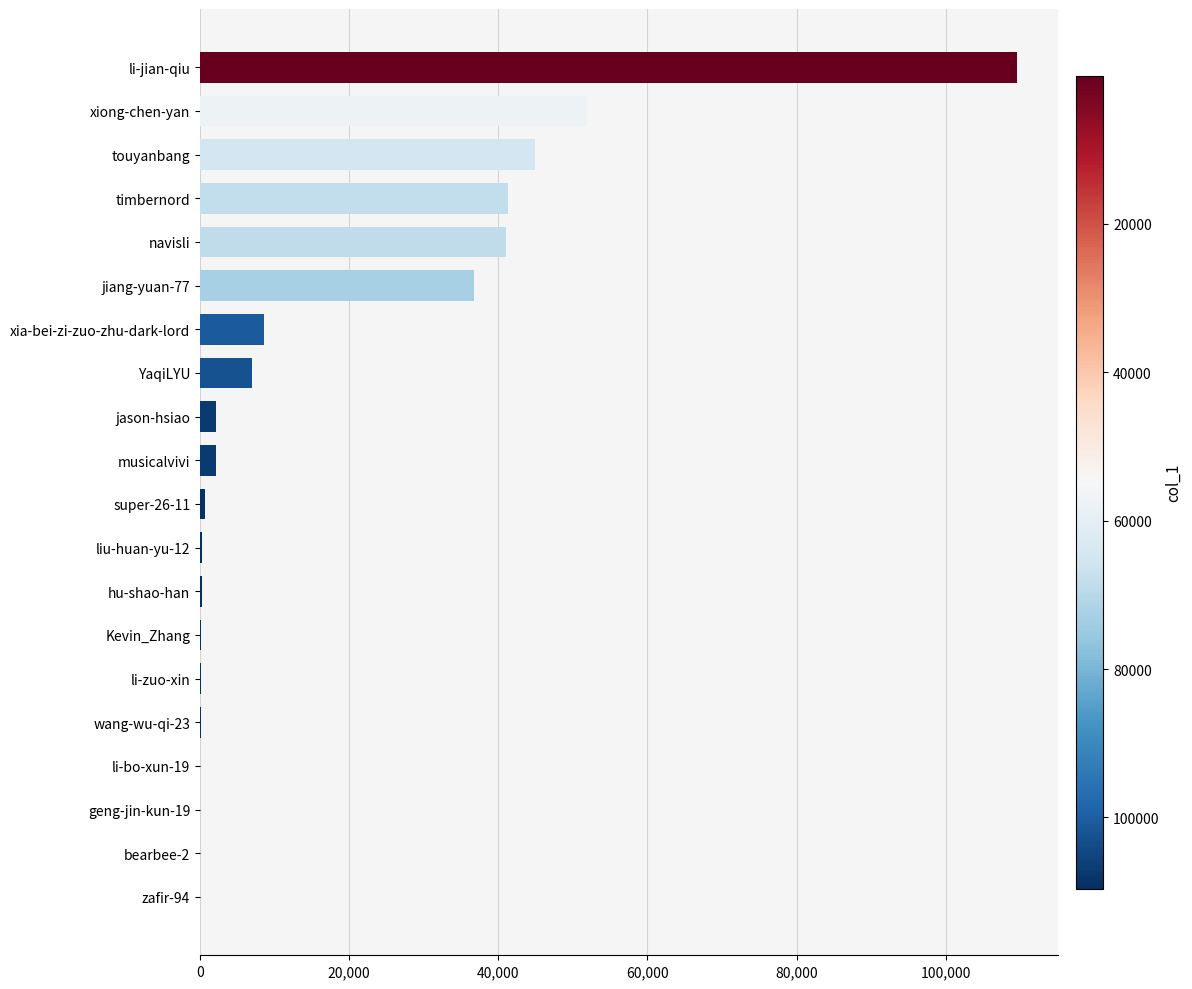

What is the change in value from YaqiLYU to jiang-yuan-77?

+29776